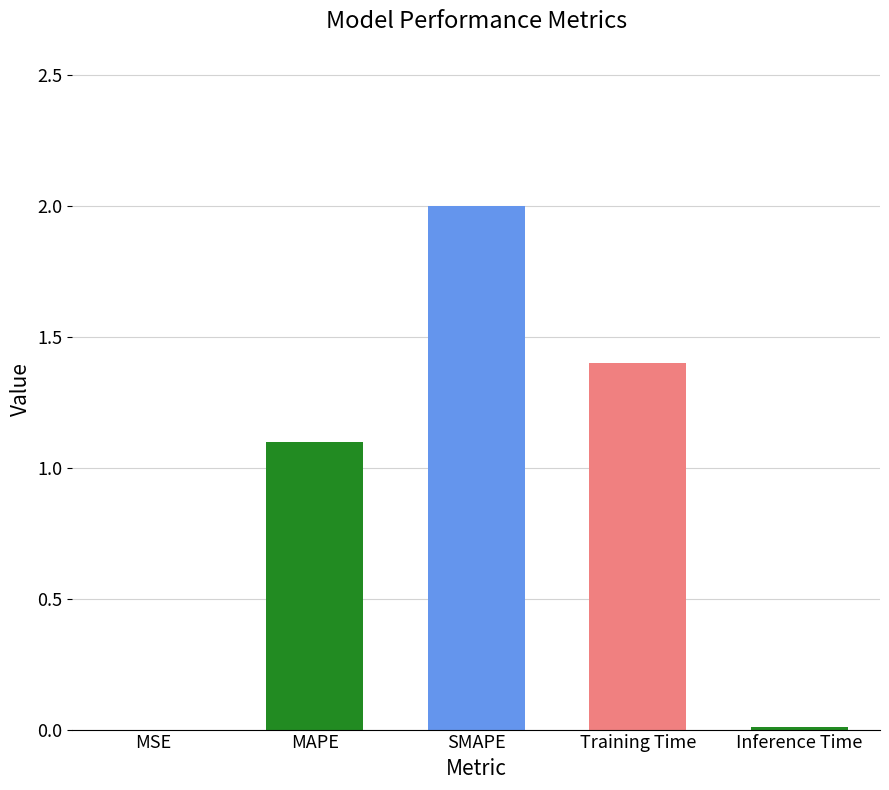

True or false: the data shows 0.6 at SMAPE.

False